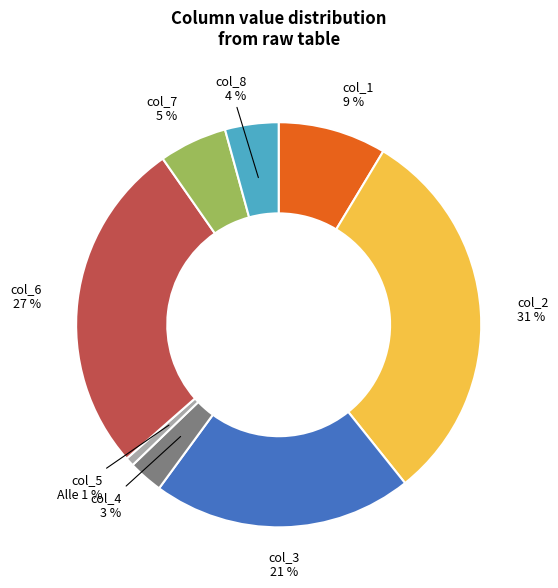

To the nearest percent, what is the average slice percentage?

12%